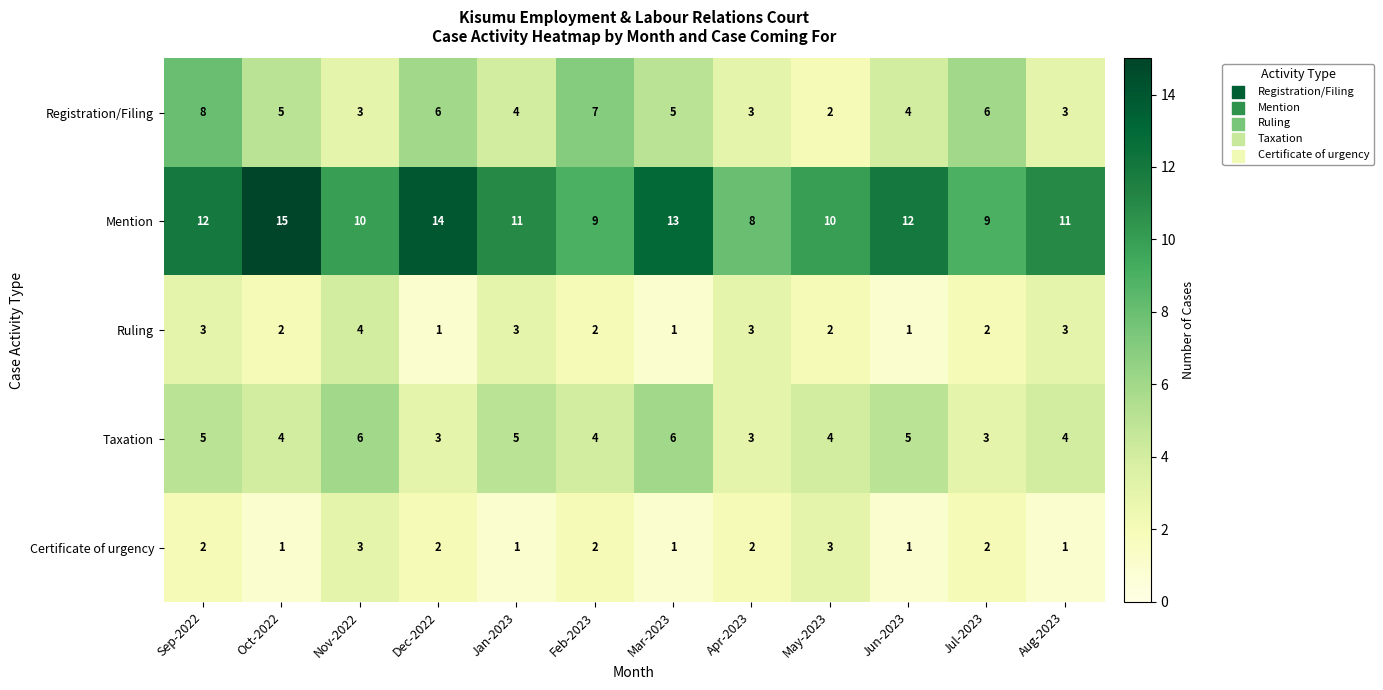

Between Apr-2023 and May-2023, which series saw the biggest shift?

Mention